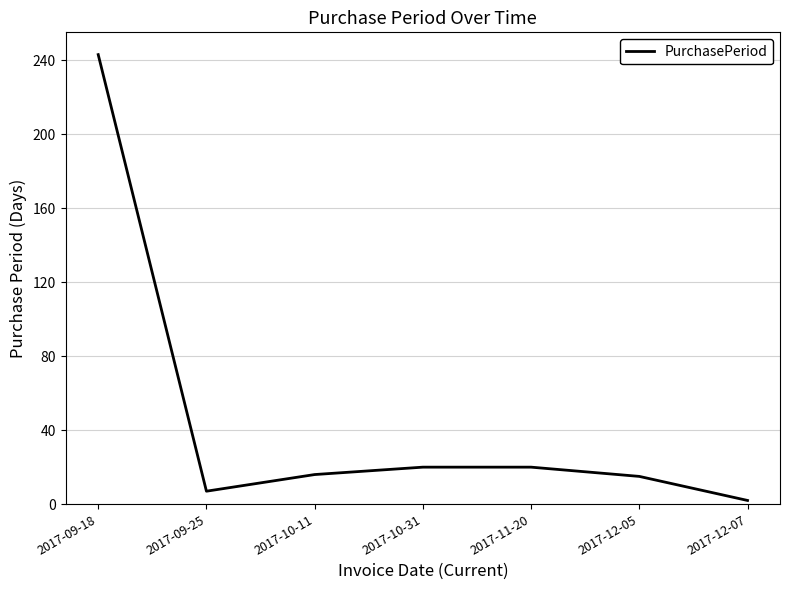

What is the difference between the maximum and minimum values?

241